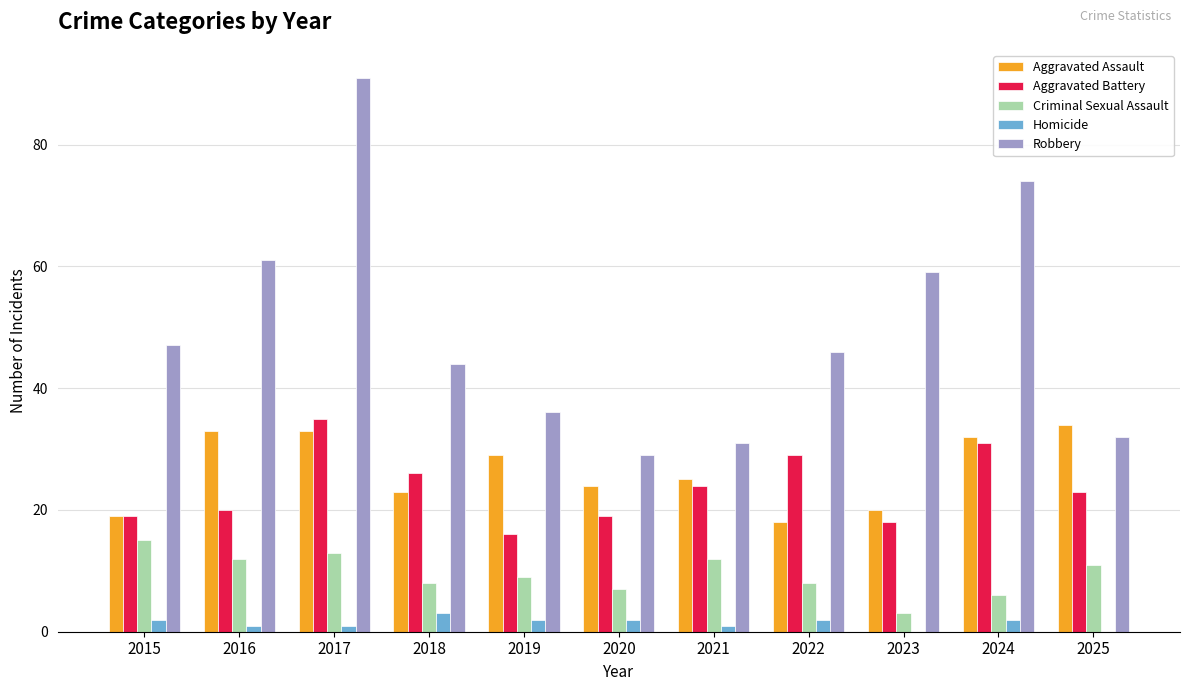

Count the number of data series in this chart.

5